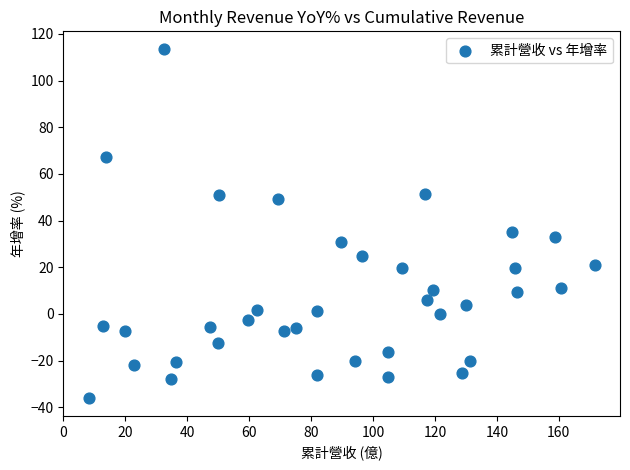

What is the range of X values (max minus min)?

163.4